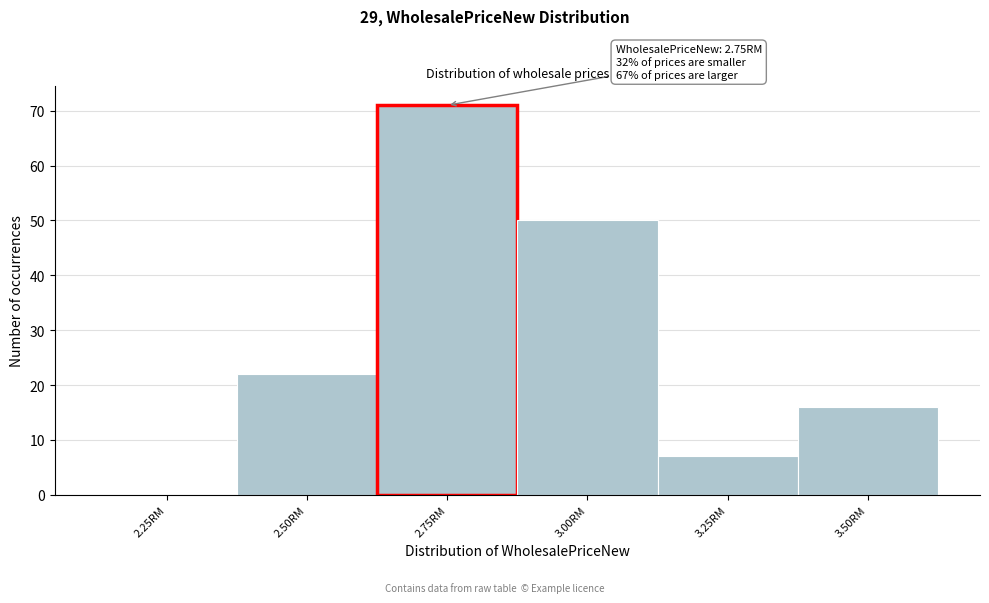

Reading left to right, list all the values displayed in this chart.

2.25RM=0	2.50RM=22	2.75RM=71	3.00RM=50	3.25RM=7	3.50RM=16